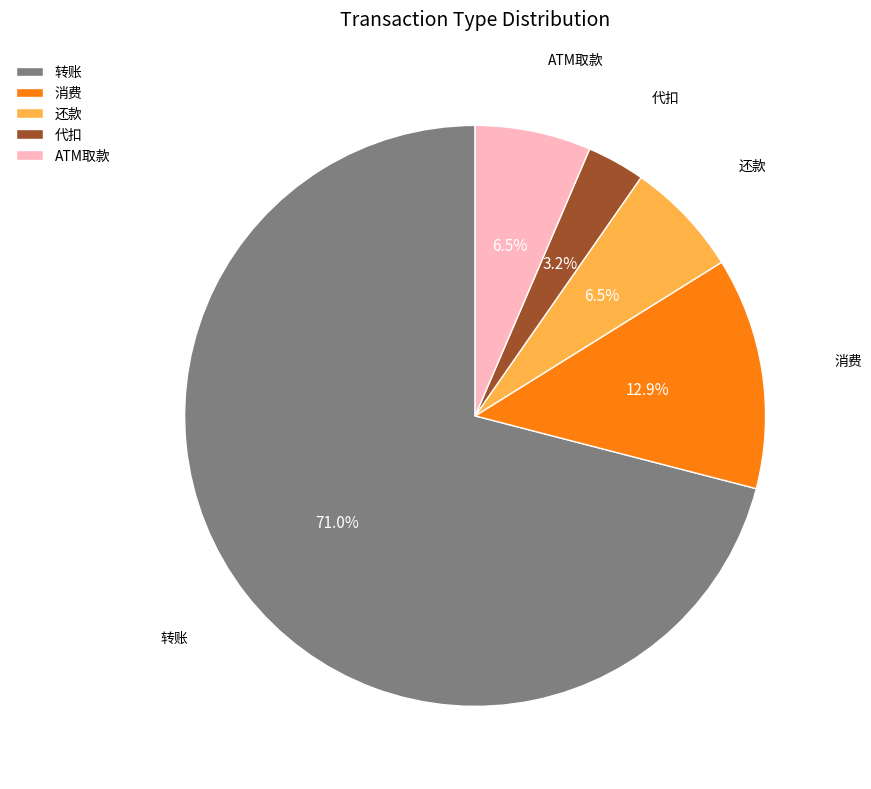

What is the majority slice?

转账